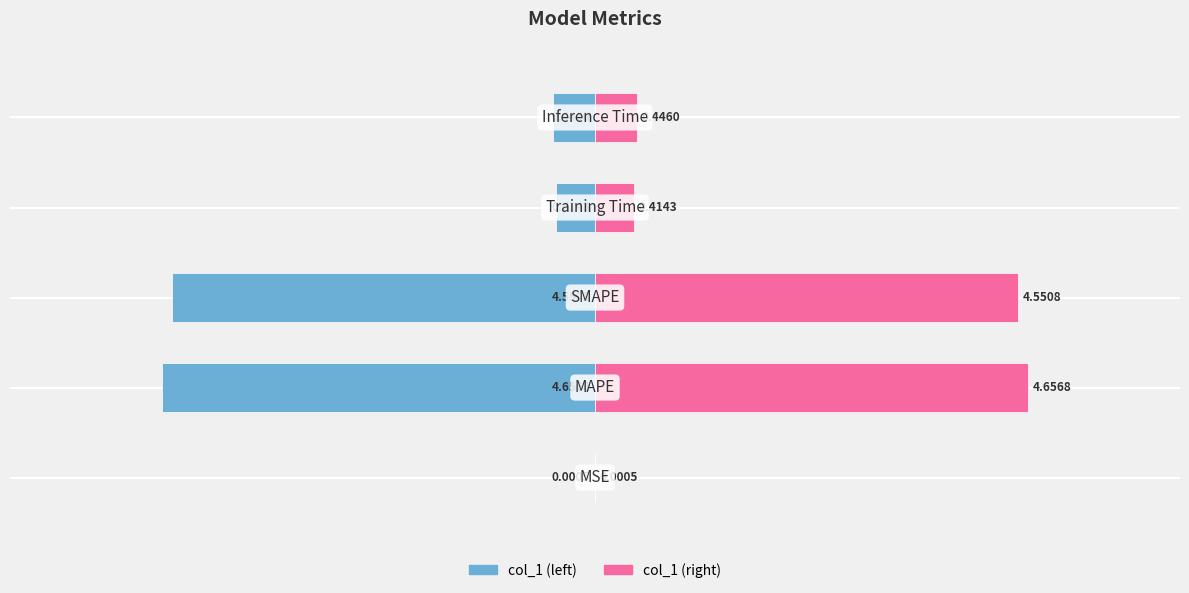

Reading right to left, extract all data points from this chart.

col_1 (left): -0.4	-0.4	-4.6	-4.7	-0.0
col_1 (right): 0.4	0.4	4.6	4.7	0.0